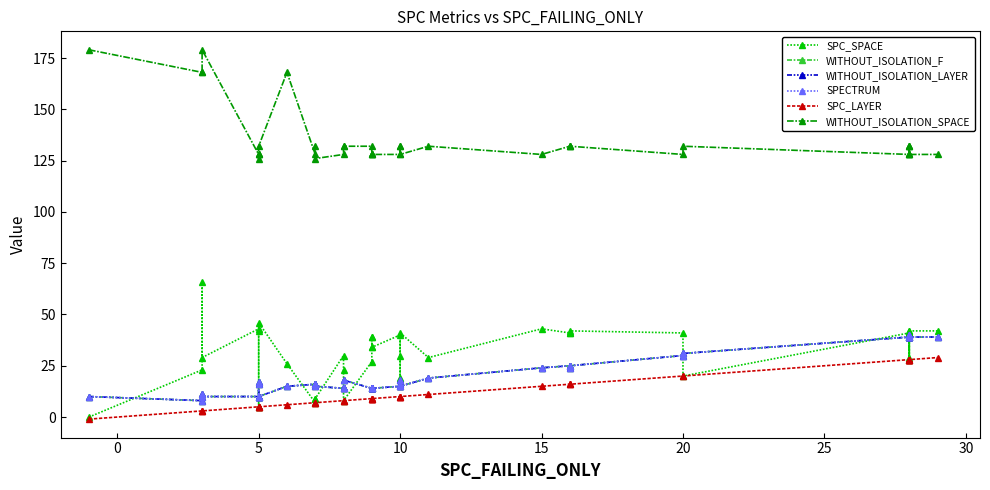

What is the average value of the SPECTRUM series?

21